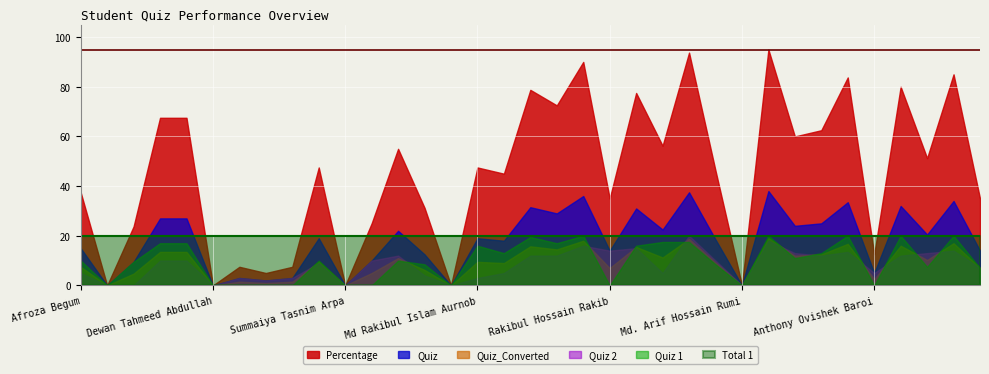

Which series has the largest range (max minus min)?

Percentage